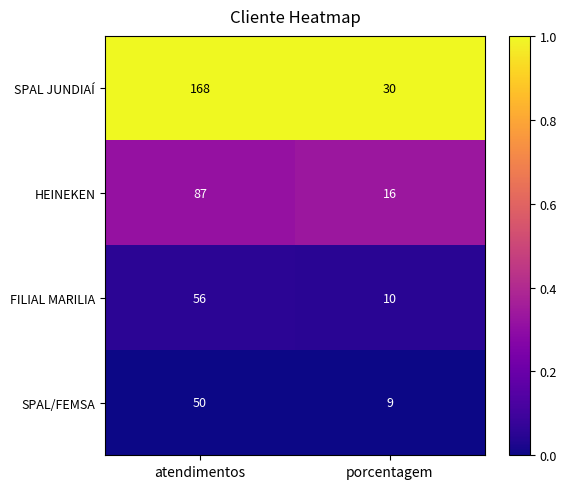

What is the difference between the highest and lowest values at atendimentos?

118